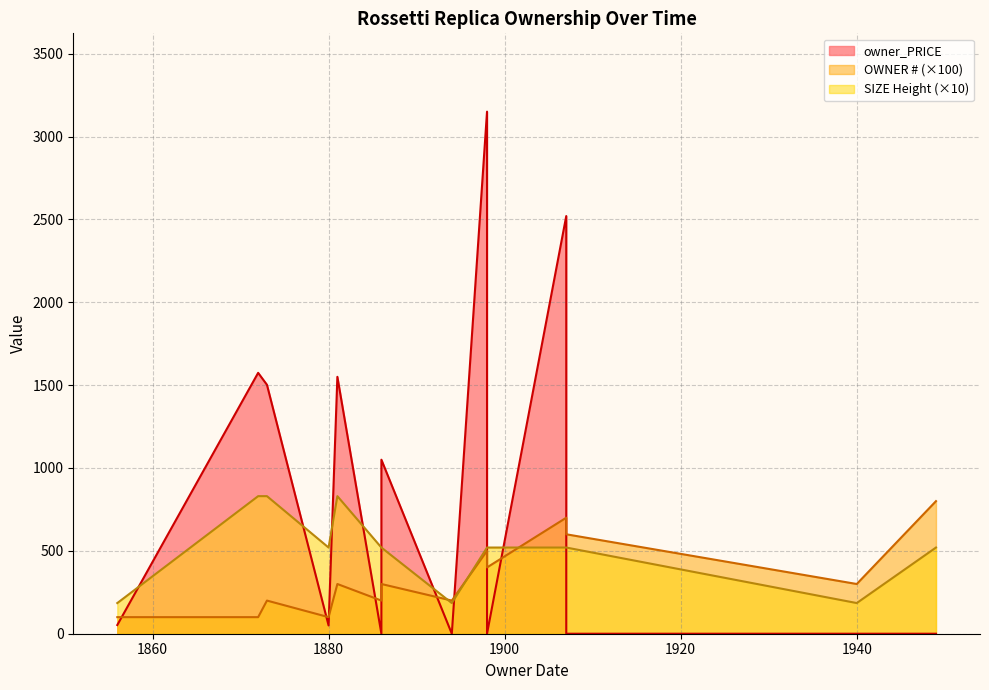

Reading right to left, what are all the values shown in this chart?

owner_PRICE: 1949=0.0	1907=2520.0	1907=0.0	1898=3150.0	1898=0.0	1886=1050.0	1886=0.0	1880=50.0	1881=1550.0	1873=1502.0	1872=1574.0	1940=0.0	1894=0.0	1856=52.5
OWNER #: 1949=8.0	1907=7.0	1907=6.0	1898=5.0	1898=4.0	1886=3.0	1886=2.0	1880=1.0	1881=3.0	1873=2.0	1872=1.0	1940=3.0	1894=2.0	1856=1.0
SIZE Height (in): 1949=52.0	1907=52.0	1907=52.0	1898=52.0	1898=52.0	1886=52.0	1886=52.0	1880=52.0	1881=83.0	1873=83.0	1872=83.0	1940=18.5	1894=18.5	1856=18.5